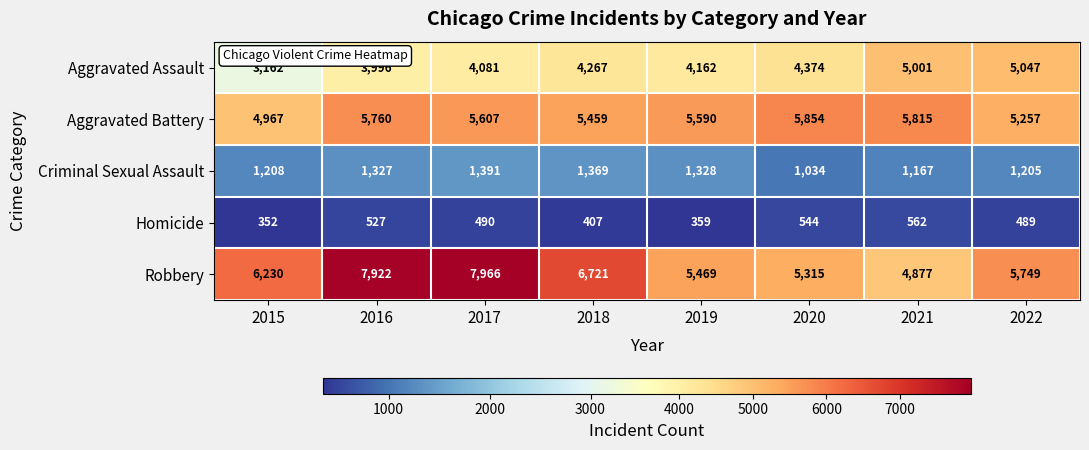

Is the value of Robbery at 2016 greater than the value of Aggravated Battery at 2018?

Yes